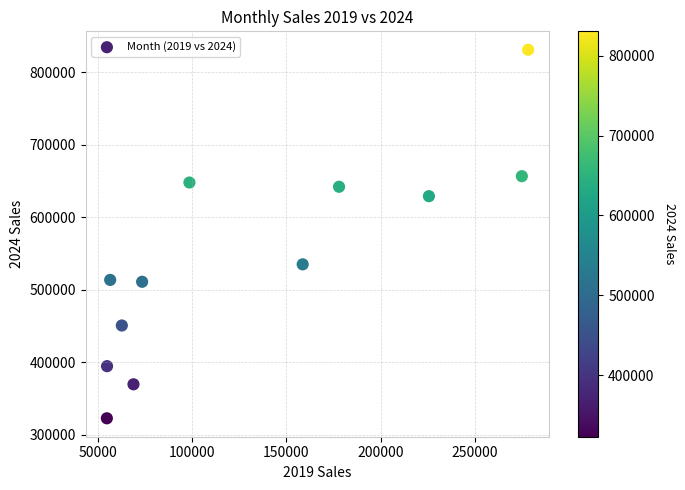

What Y value in the scatter plot is closest to 576772?

535002.4